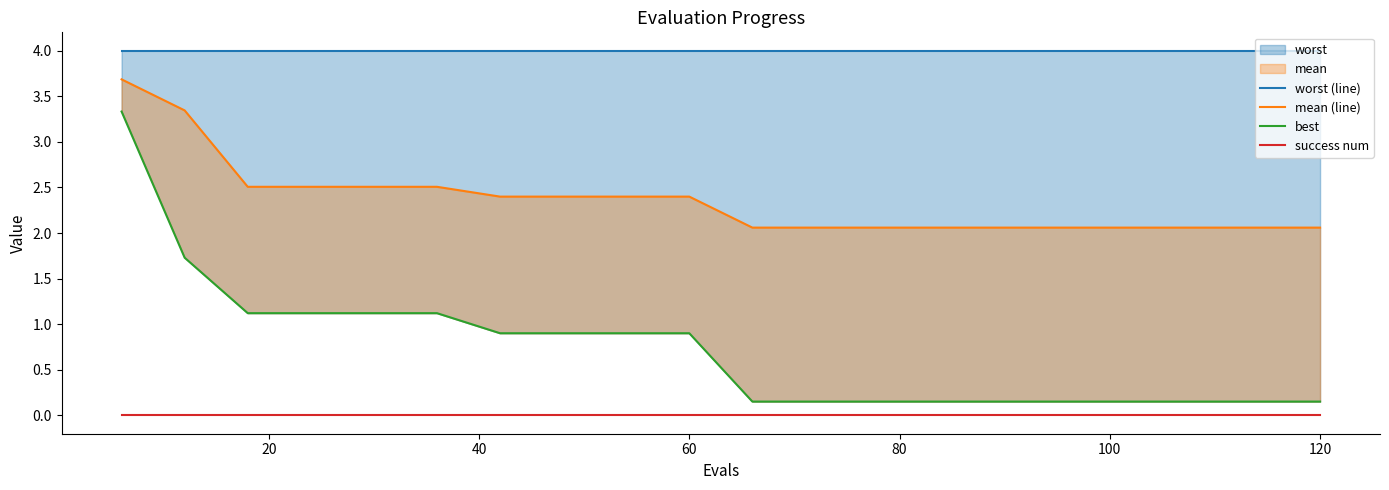

True or false: success num has more than 2 interior local peaks.

False